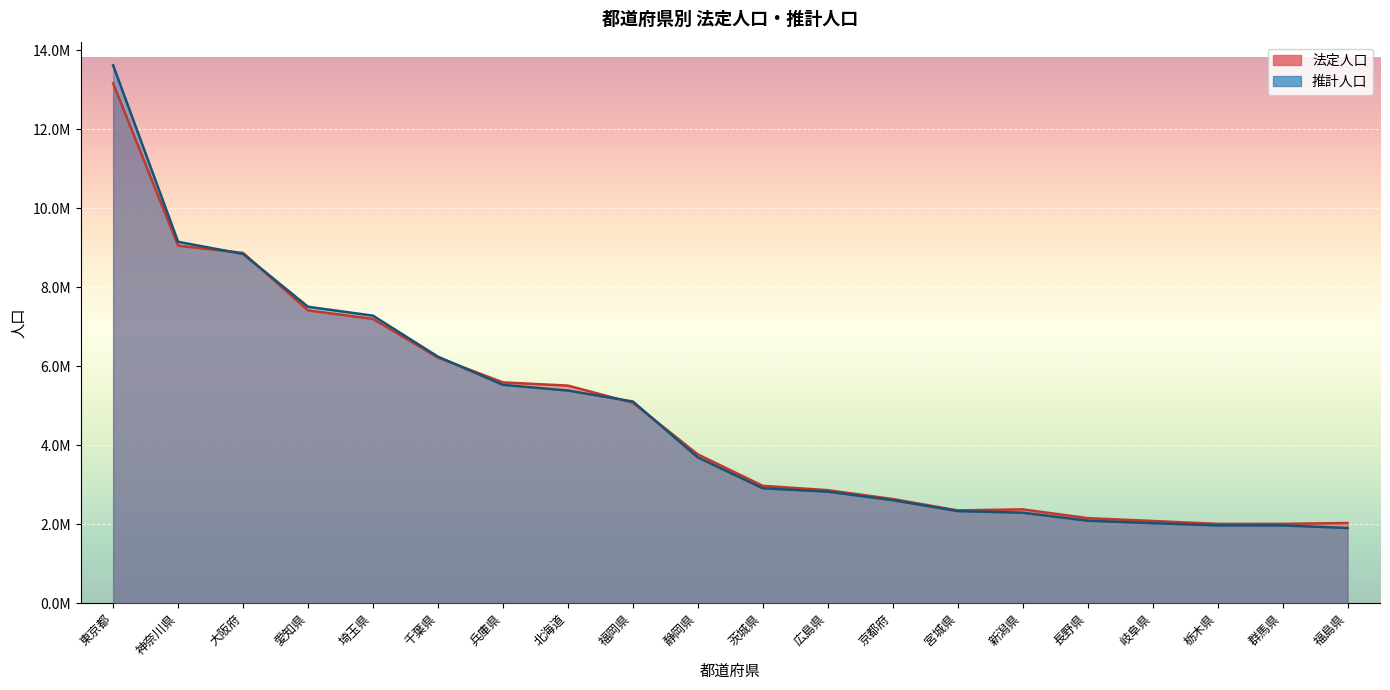

Rank the series by their average value, from lowest to highest.

推計人口, 法定人口